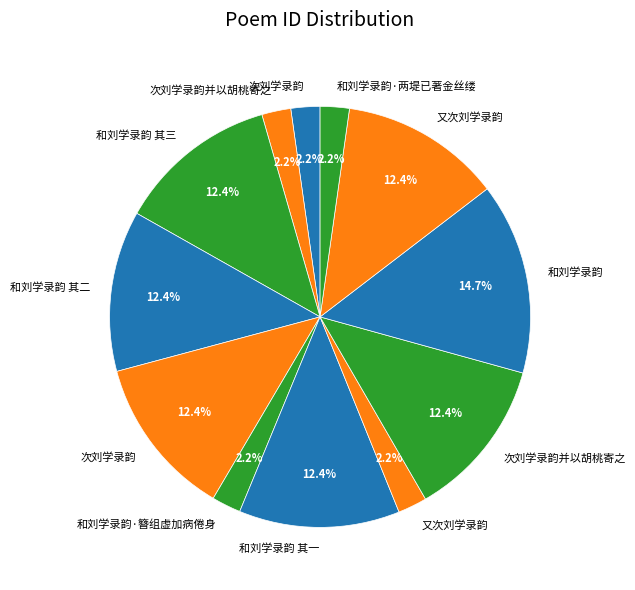

How many slices are in this pie chart?

12